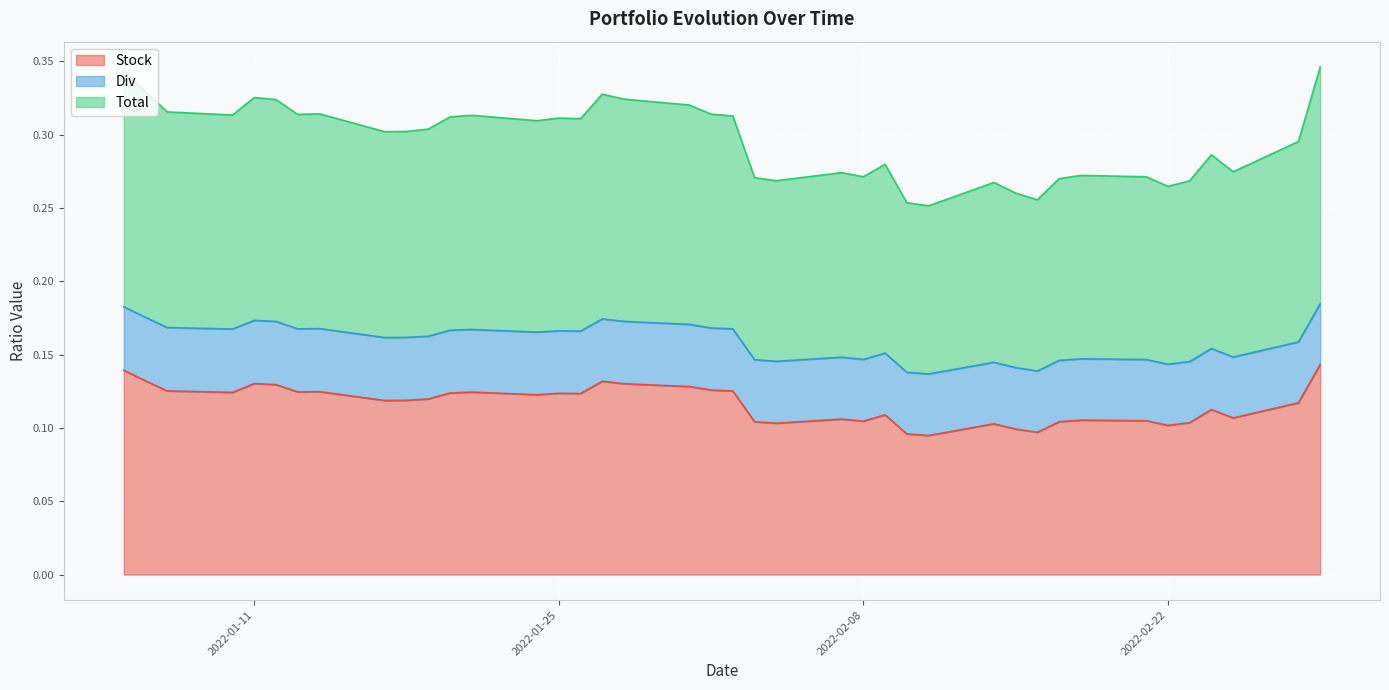

Which series has the largest range (max minus min)?

Total